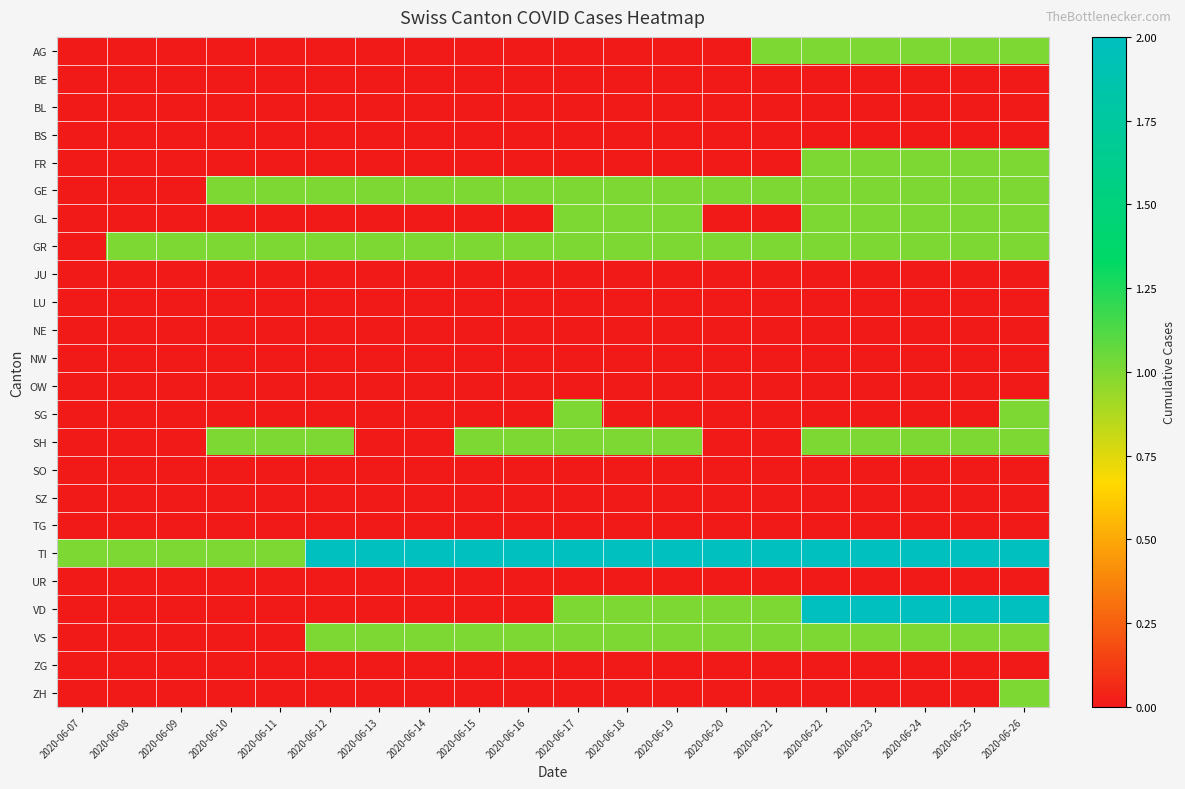

Which series has the largest range (max minus min)?

VD